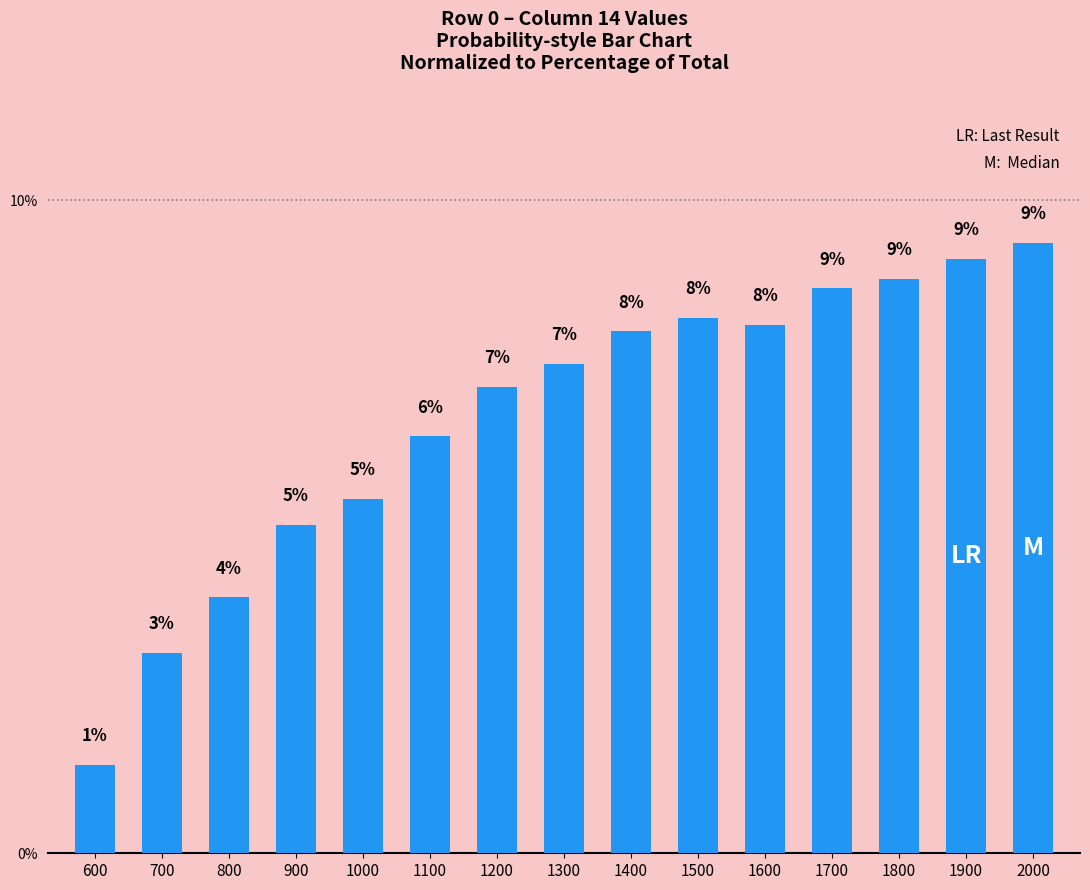

How many bars are there in total?

15